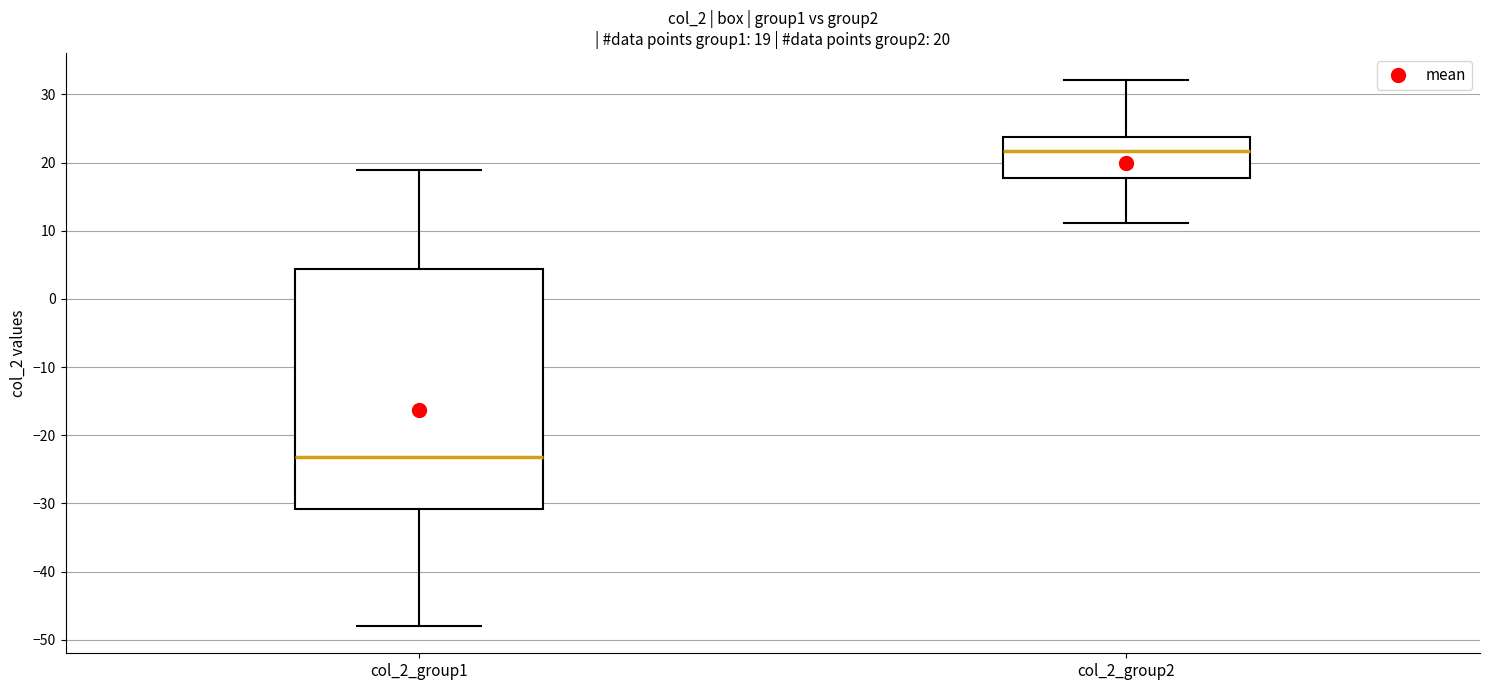

Comparing the boxes themselves (not the whiskers), which one is the tallest?

col_2_group1